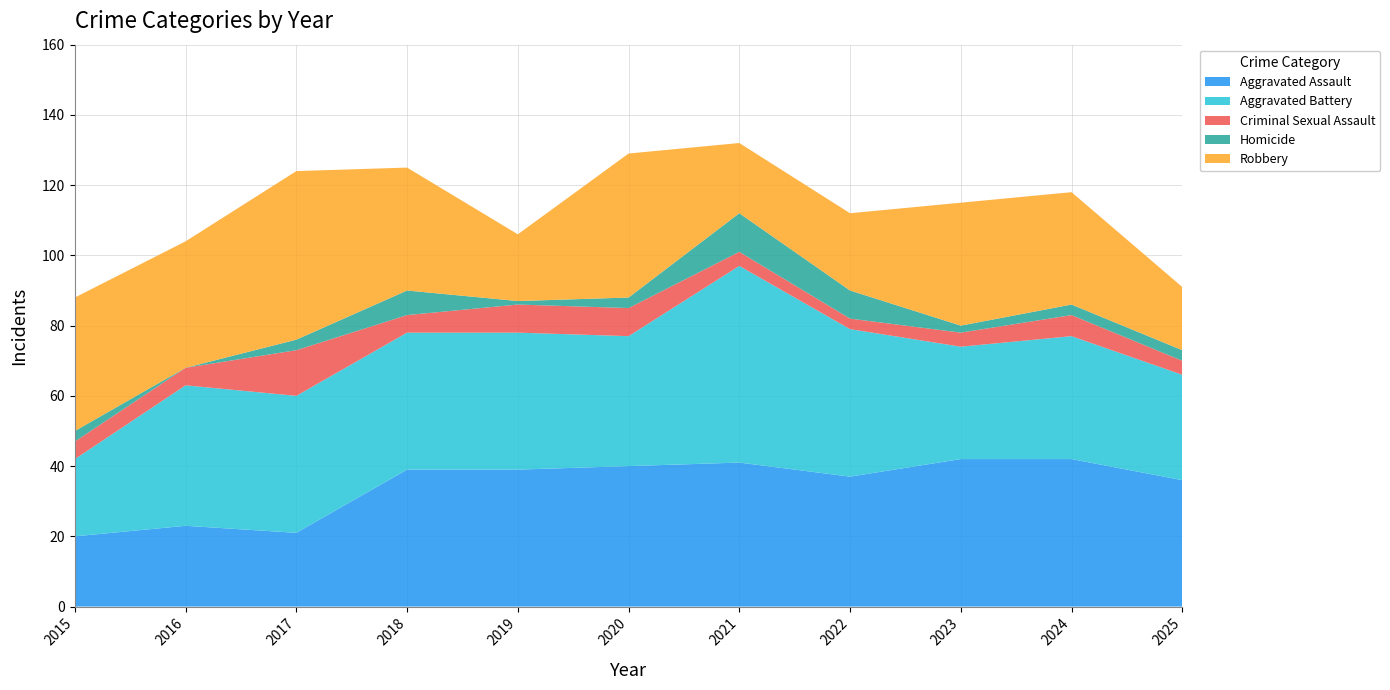

Reading right to left, transcribe all the data shown in this chart.

Aggravated Assault: 36	42	42	37	41	40	39	39	21	23	20
Aggravated Battery: 30	35	32	42	56	37	39	39	39	40	22
Criminal Sexual Assault: 4	6	4	3	4	8	8	5	13	5	5
Homicide: 3	3	2	8	11	3	1	7	3	0	3
Robbery: 18	32	35	22	20	41	19	35	48	36	38